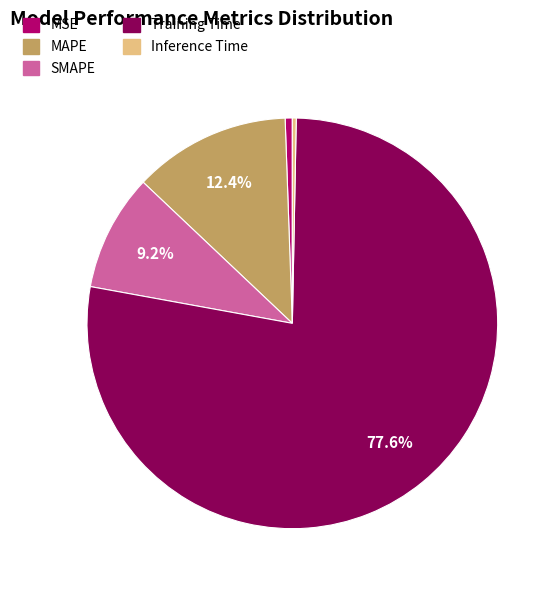

Is there a majority slice in this chart?

Yes